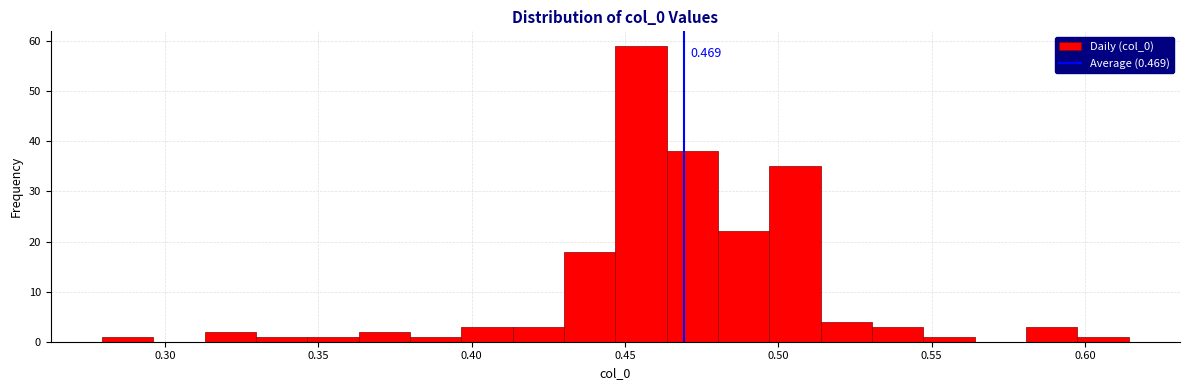

Around what value on the x-axis is the tallest bar? Give the approximate position of its centre, as read against the axis.

0.455